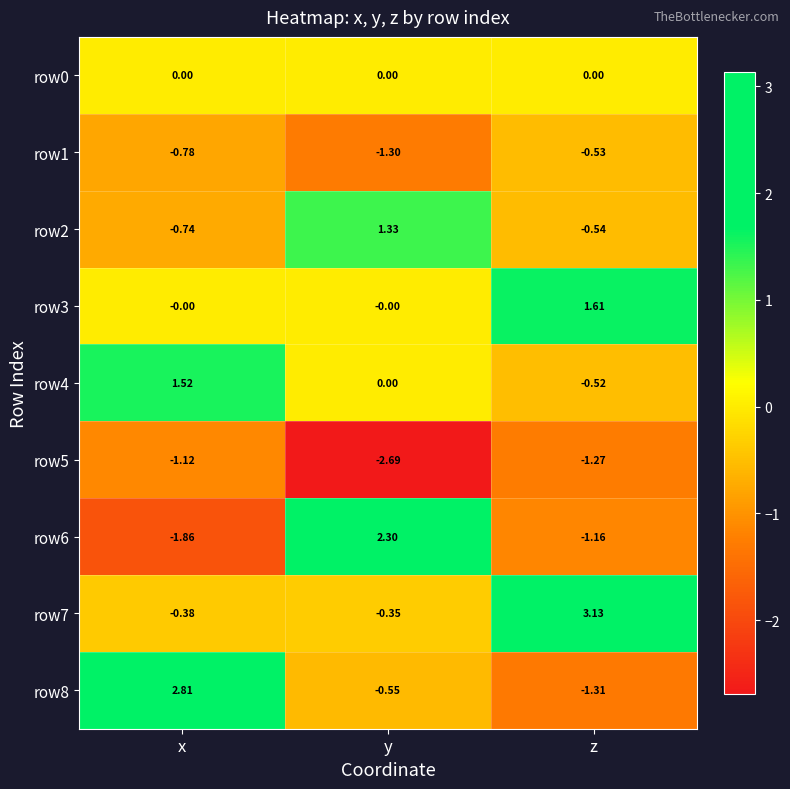

Which series has the widest spread of values?

row6